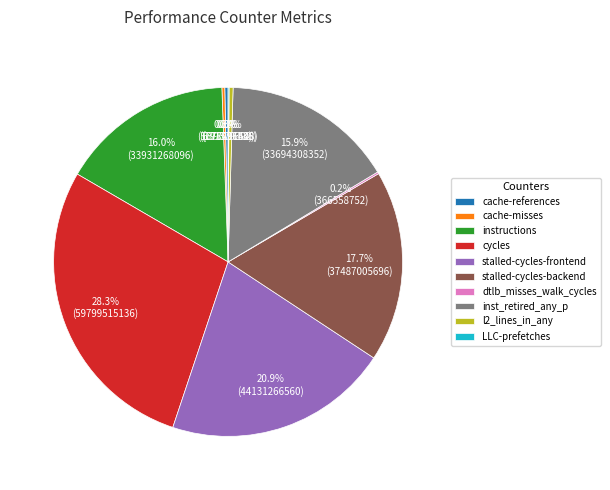

Between stalled-cycles-frontend and instructions, which is larger?

stalled-cycles-frontend